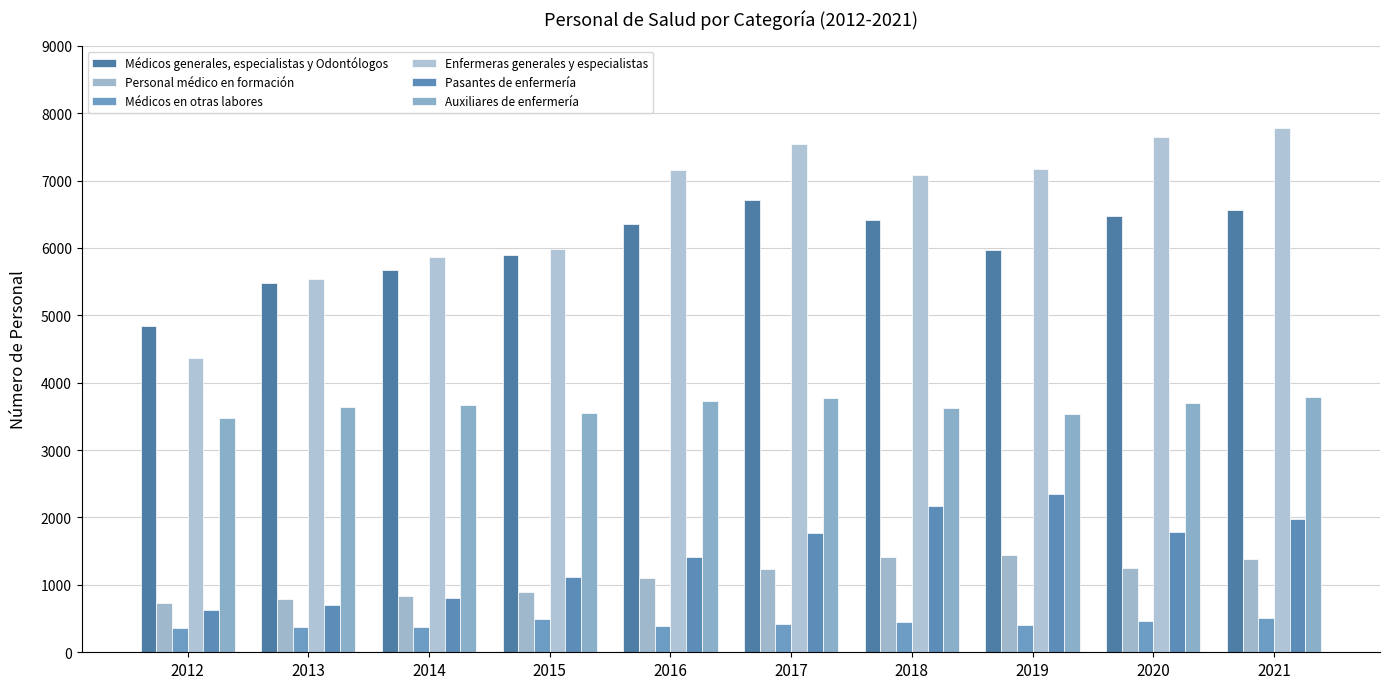

The value of Auxiliares de enfermería at 2015 is 3552. True or false?

True